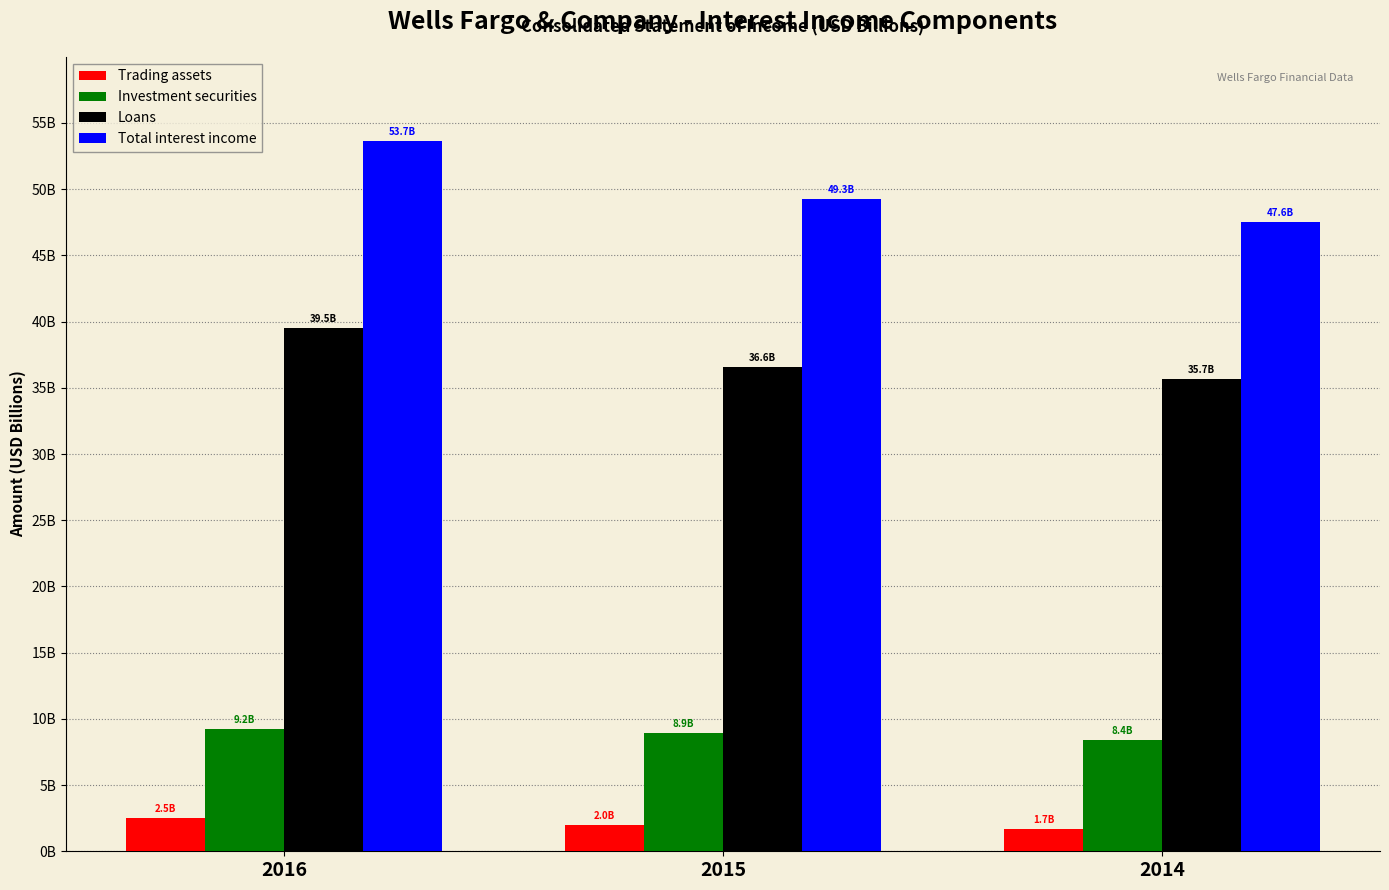

What is the difference between the maximum and second lowest values in the Investment securities series?

0.3